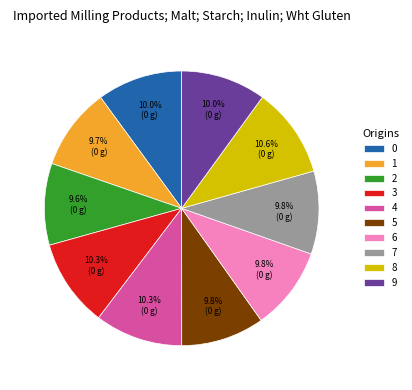

True or false: 4 accounts for 10% of the total.

True